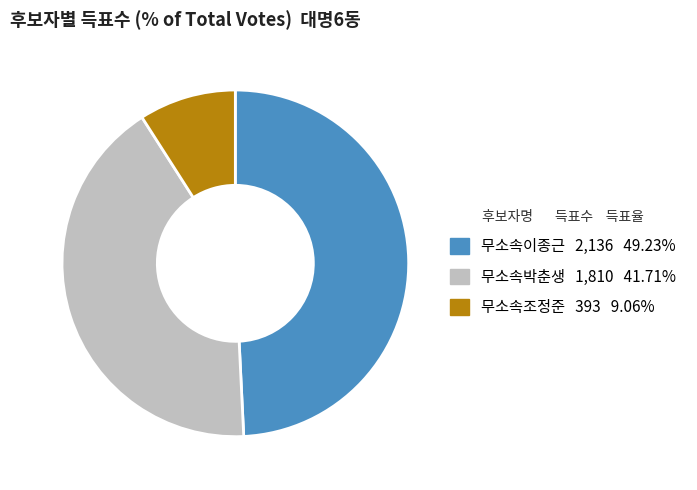

What is the largest slice in the pie chart?

무소속이종근